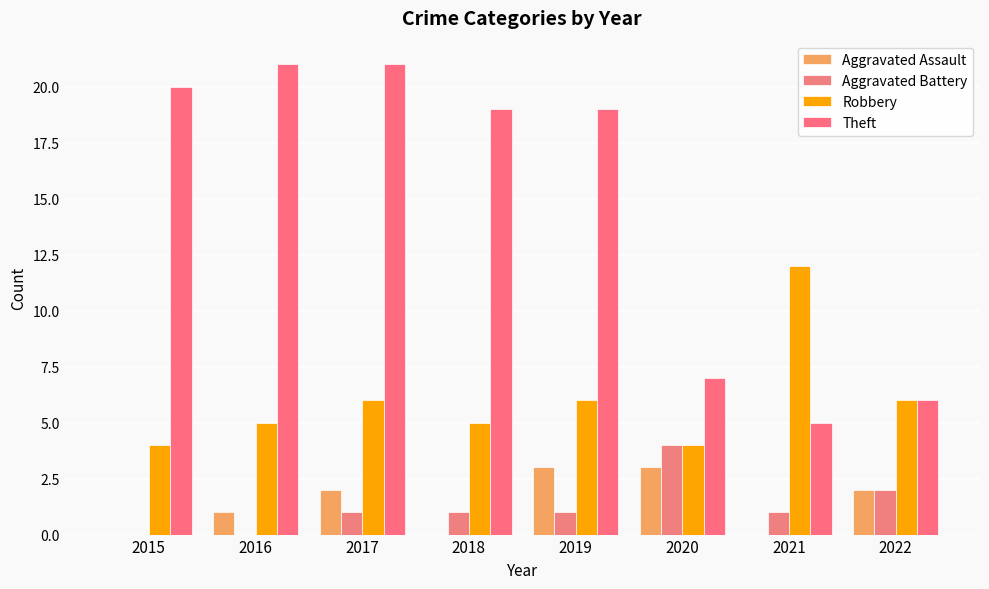

How many data points does each series have?

8